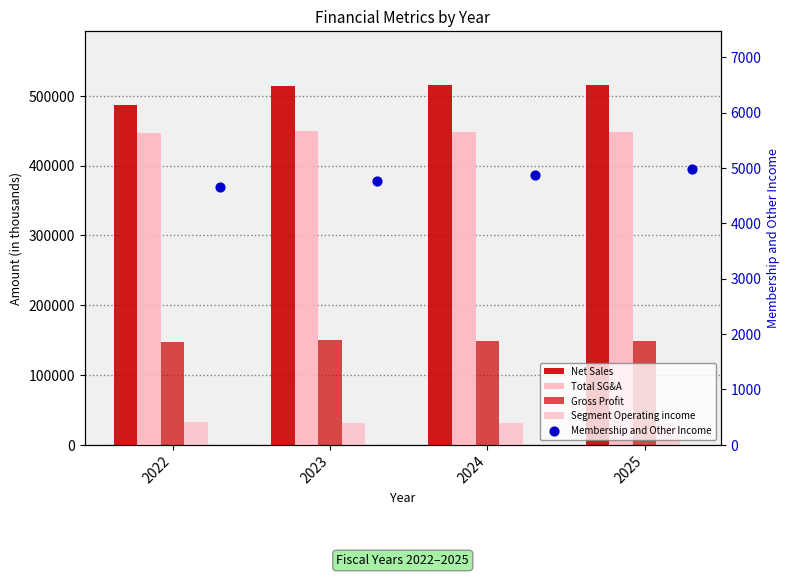

At which category is the sum across all series the highest?

2025